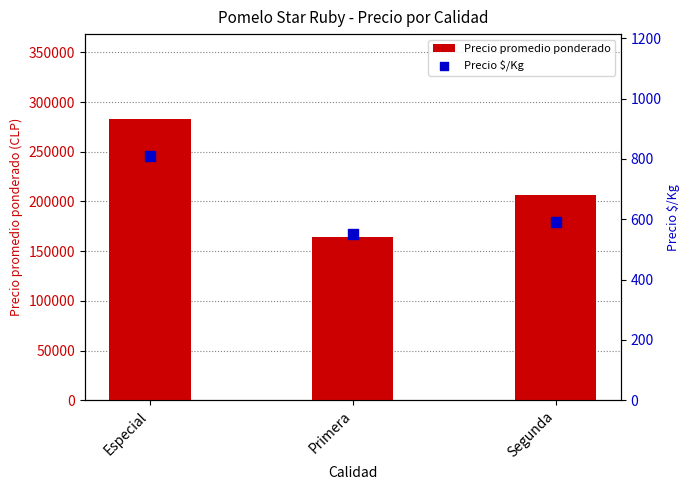

Which series reaches the minimum Y coordinate?

Precio $/Kg